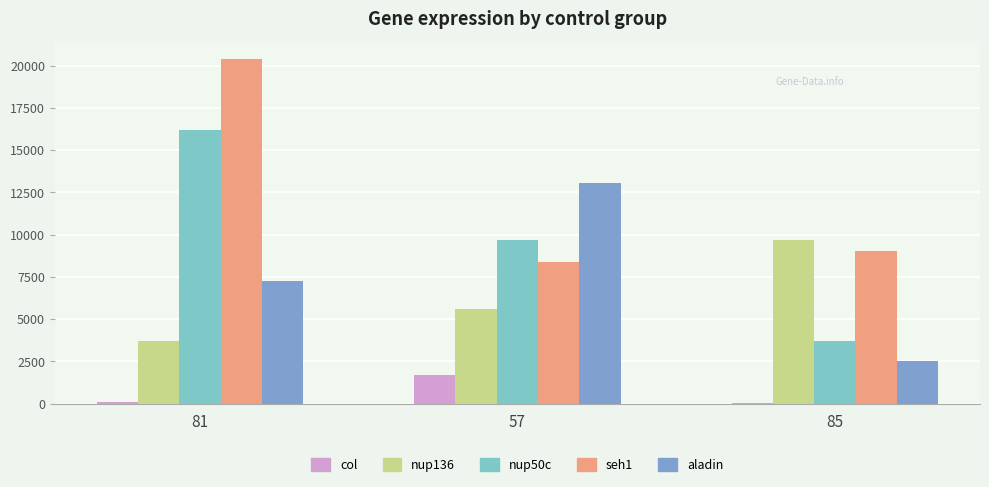

The value of nup136 at 81 is 6278. True or false?

False